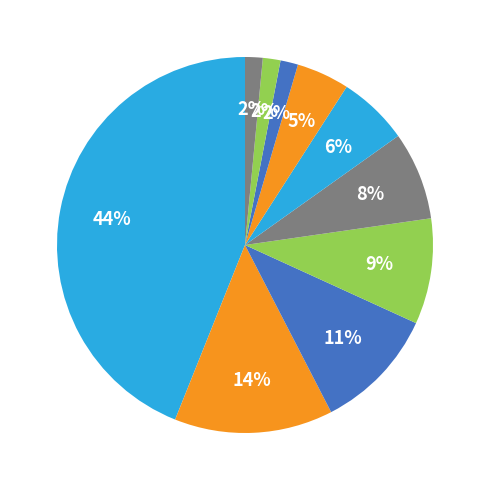

How many segments does this pie chart have?

10